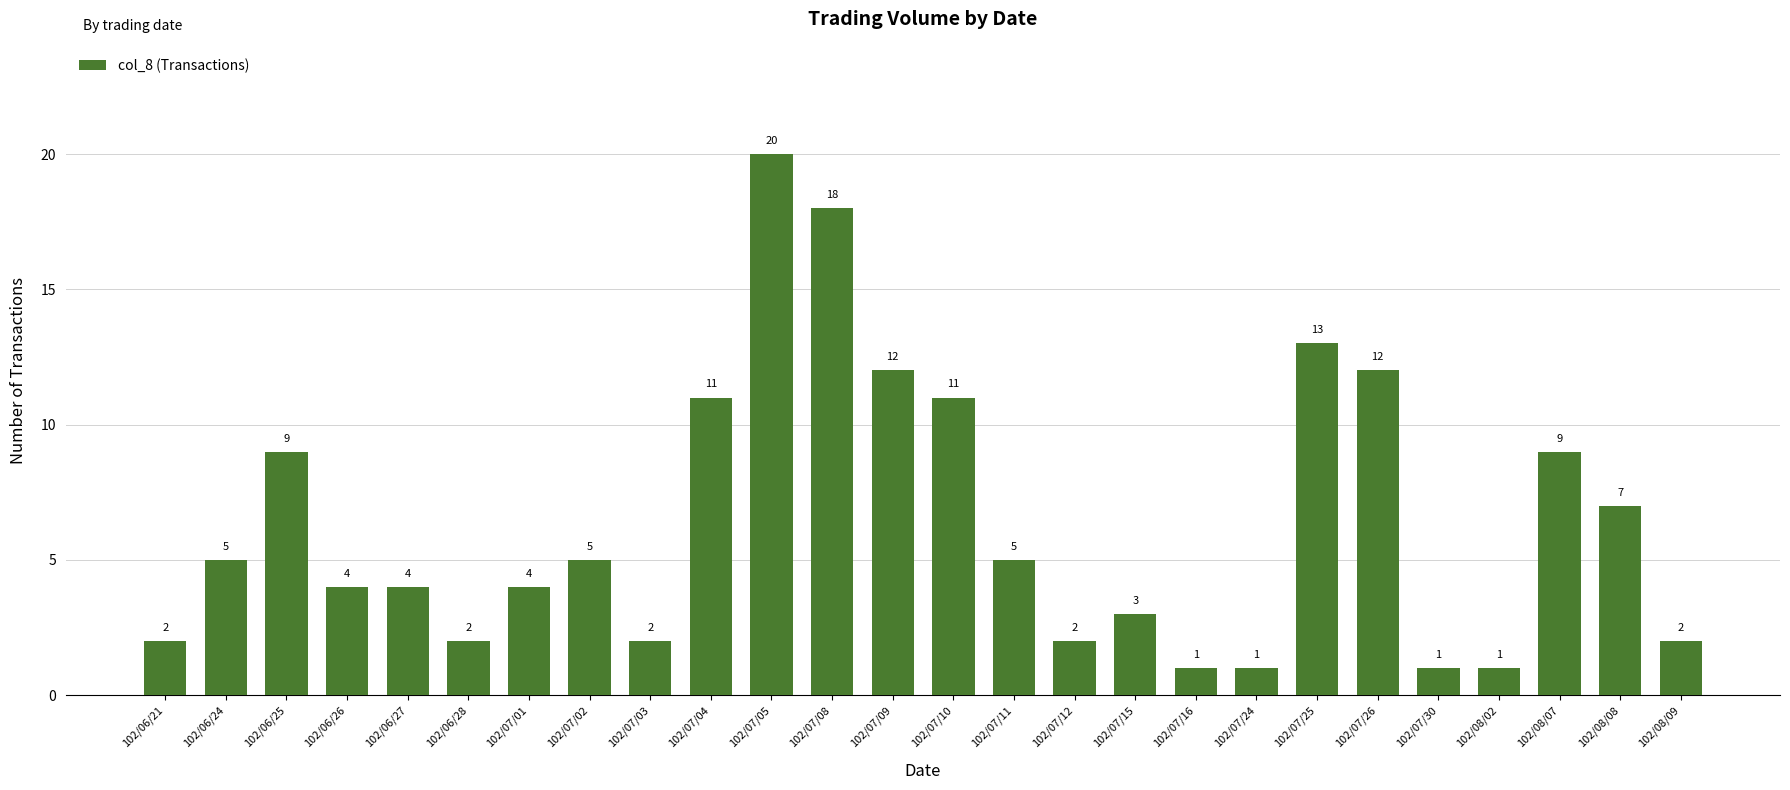

Count the number of categories in the chart.

26